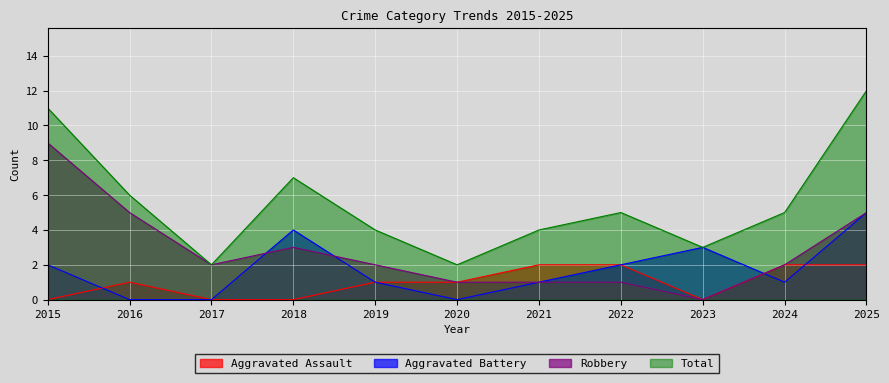

True or false: Total and Aggravated Assault intersect in this chart.

False